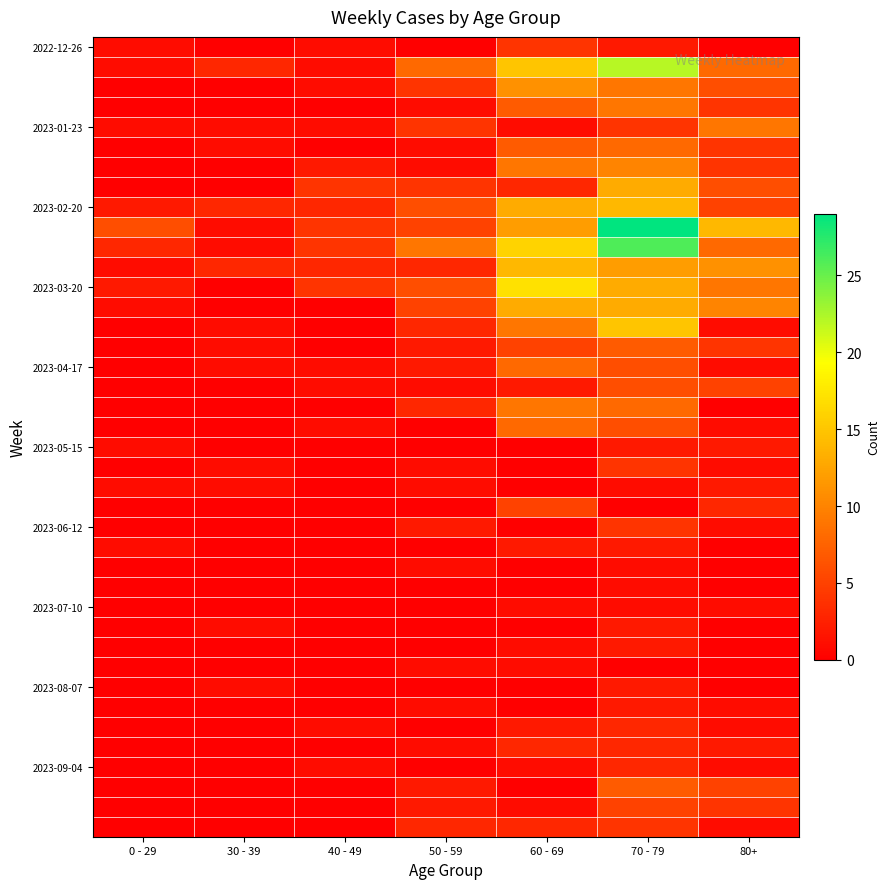

At how many categories does at least one series exceed 4?

5